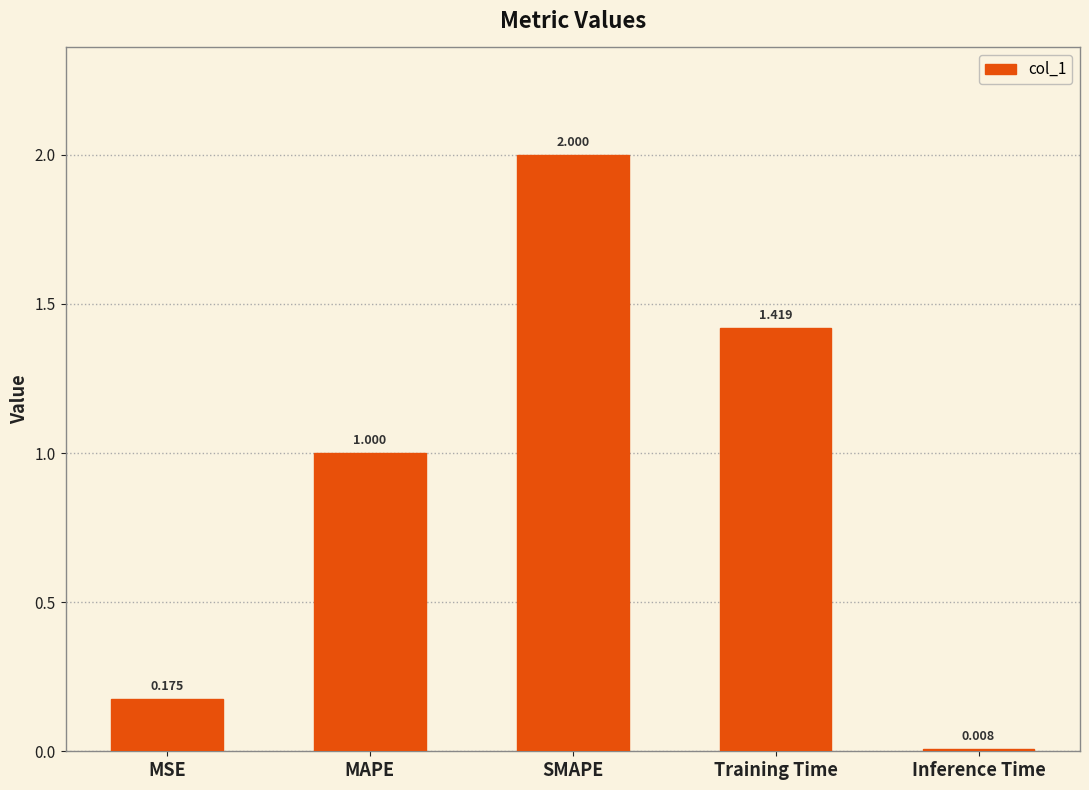

How many distinct data groups are displayed?

1